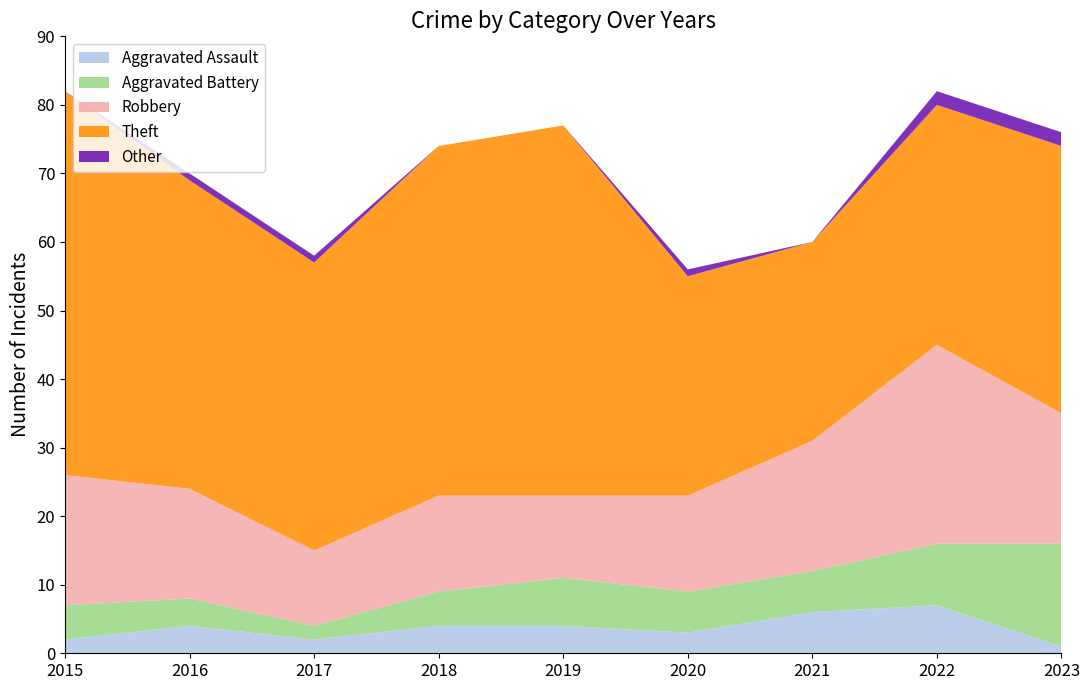

Reading left to right, list all the values displayed in this chart.

Aggravated Assault: 2015=2	2016=4	2017=2	2018=4	2019=4	2020=3	2021=6	2022=7	2023=1
Aggravated Battery: 2015=5	2016=4	2017=2	2018=5	2019=7	2020=6	2021=6	2022=9	2023=15
Robbery: 2015=19	2016=16	2017=11	2018=14	2019=12	2020=14	2021=19	2022=29	2023=19
Theft: 2015=56	2016=45	2017=42	2018=51	2019=54	2020=32	2021=29	2022=35	2023=39
Other: 2015=0	2016=1	2017=1	2018=0	2019=0	2020=1	2021=0	2022=2	2023=2